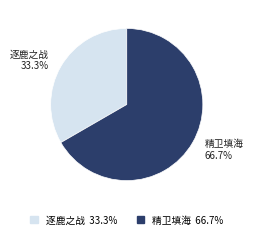

True or false: 逐鹿之战 accounts for 33% of the total.

True